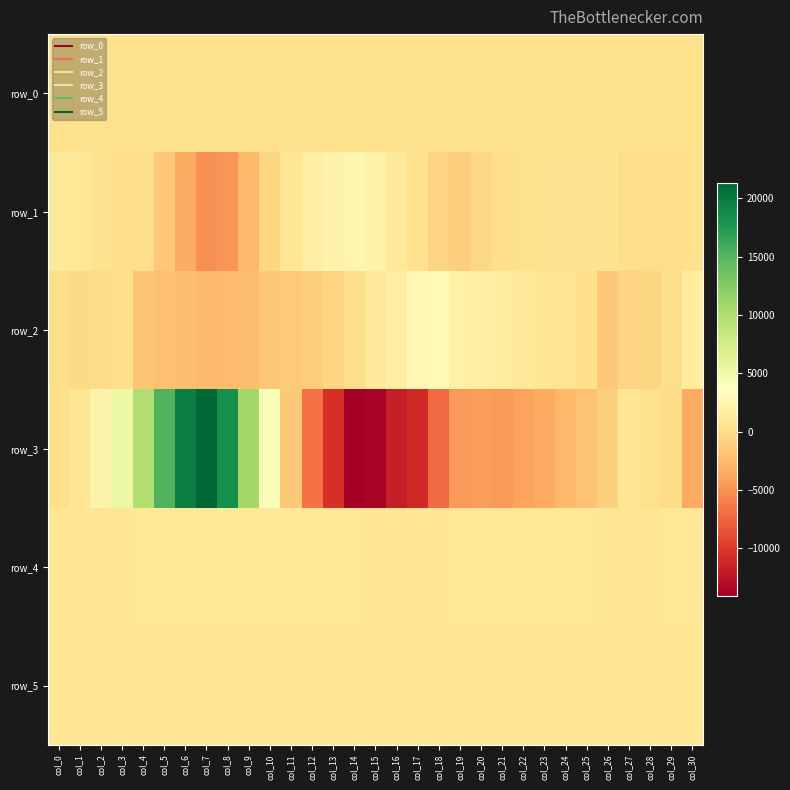

Which category has the highest value in the row_2 series?

col_18